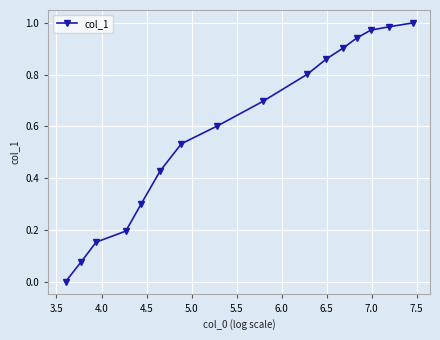

What is the sum of all values?

9.4